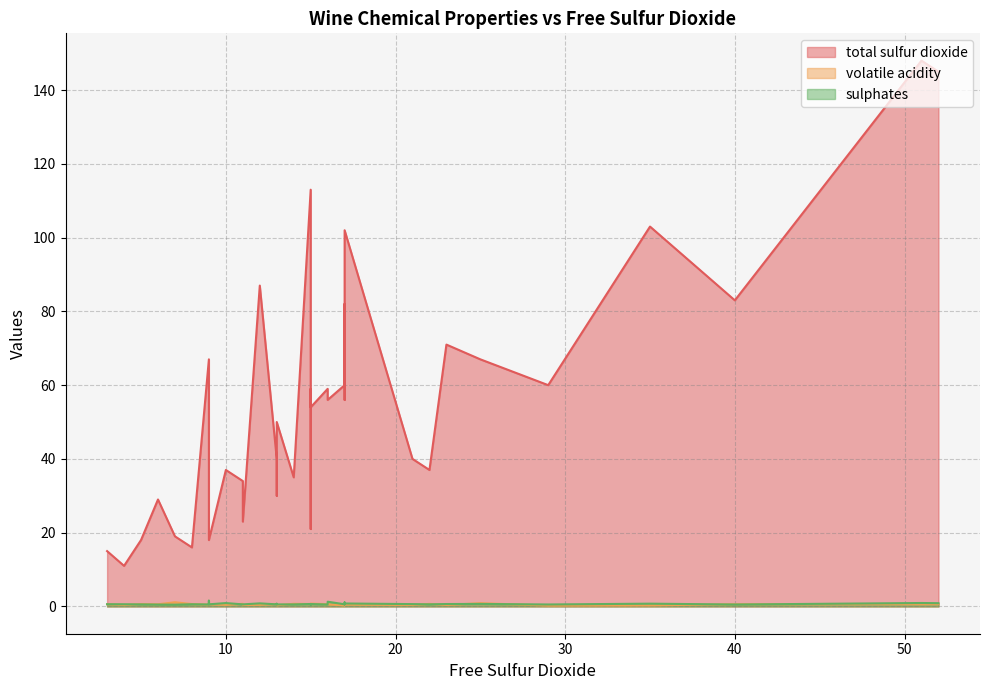

What is the difference between the highest and lowest values at 16?

58.5